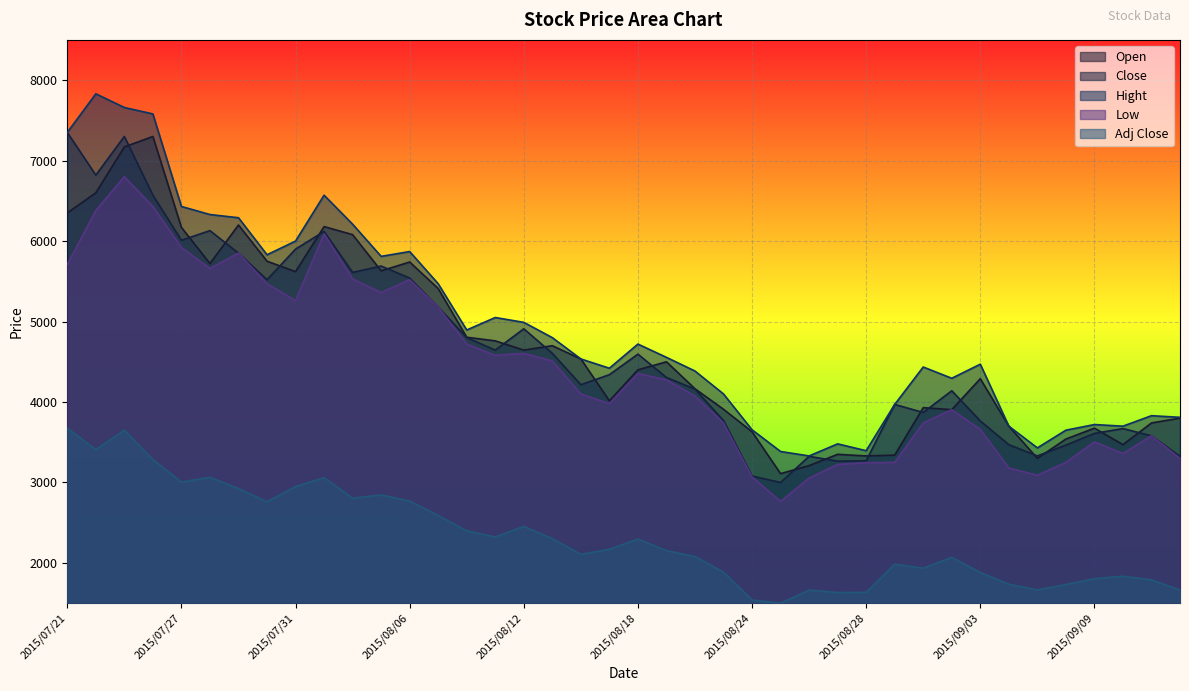

The Hight series shows 8011.7 at 2015/07/31. True or false?

False